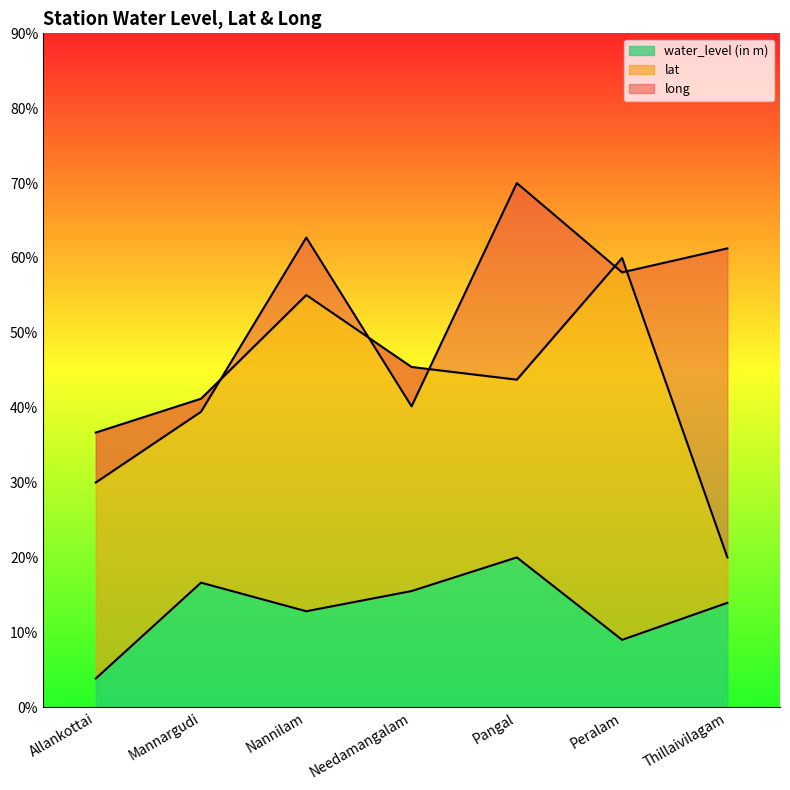

What is the difference between the maximum and second lowest values in the water_level (in m) series?

11.0